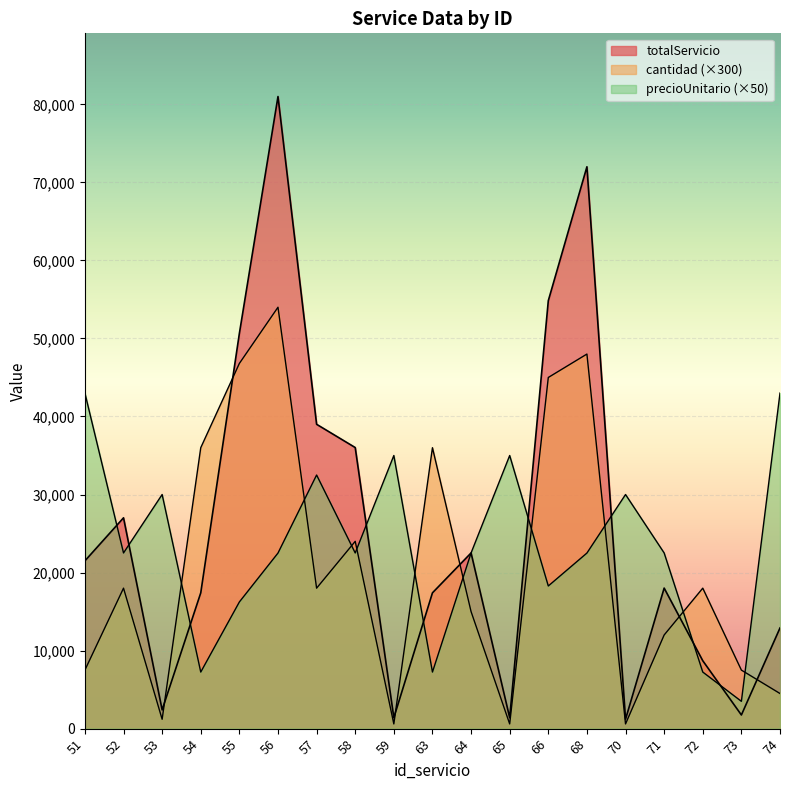

Reading left to right, extract all data points from this chart.

totalServicio: 21500.0	27015.0	2400.0	17400.0	50647.0	81000.0	39000.0	36020.0	1400.0	17400.0	22512.5	1400.0	54840.0	72000.0	1200.0	18010.0	8700.0	1750.0	12900.0
cantidad: 7500.0	18000.0	1200.0	36000.0	46800.0	54000.0	18000.0	24000.0	600.0	36000.0	15000.0	600.0	45000.0	48000.0	600.0	12000.0	18000.0	7500.0	4500.0
precioUnitario: 43000.0	22512.5	30000.0	7250.0	16233.0	22500.0	32500.0	22512.5	35000.0	7250.0	22512.5	35000.0	18280.0	22500.0	30000.0	22512.5	7250.0	3500.0	43000.0